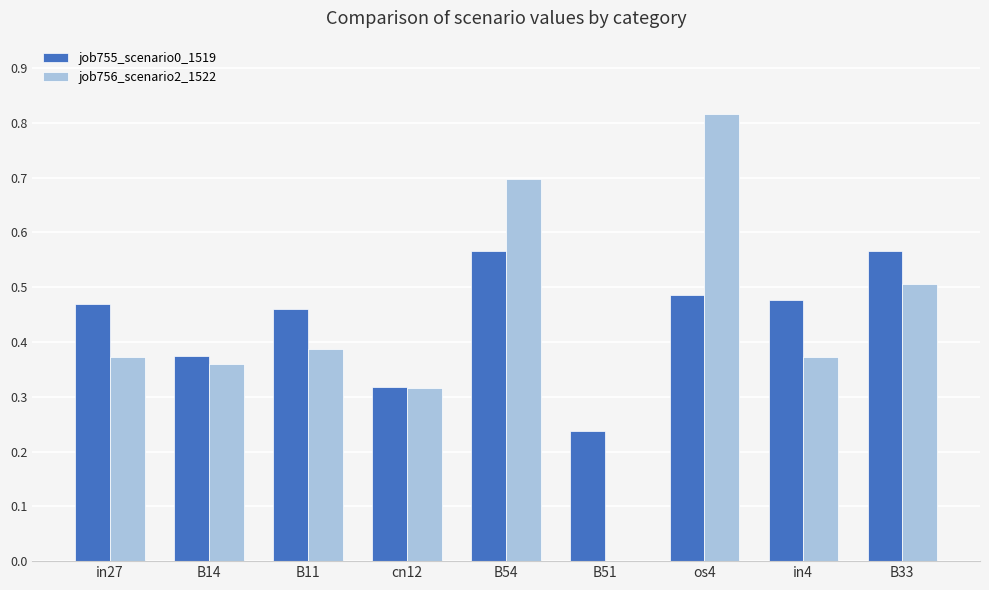

What is the sum of all job755_scenario0_1519 values?

4.0